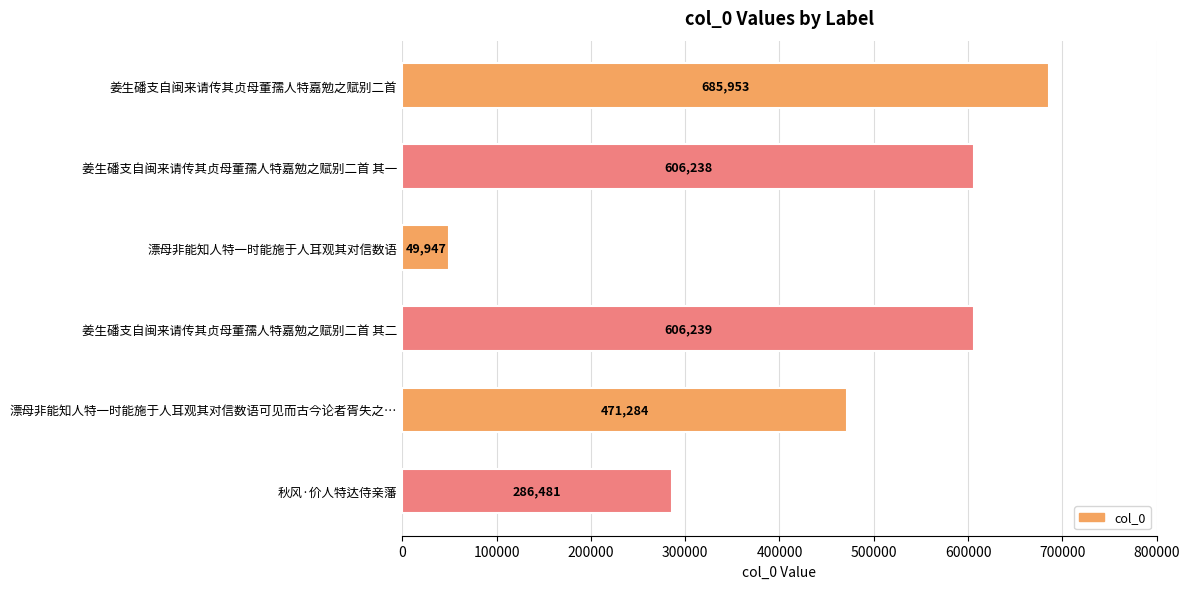

What is the average value?

451024